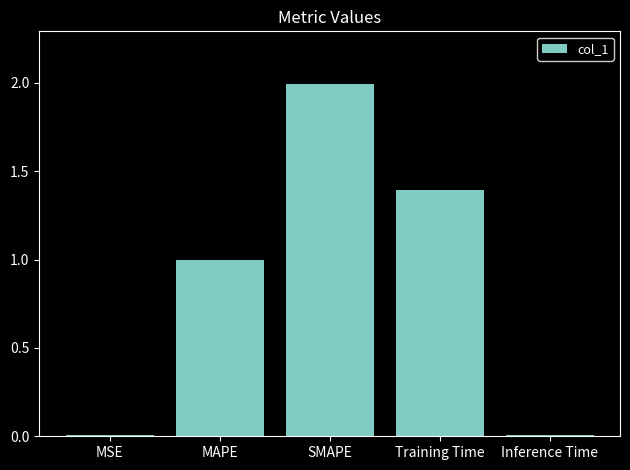

The value at MAPE is 1.7. True or false?

False